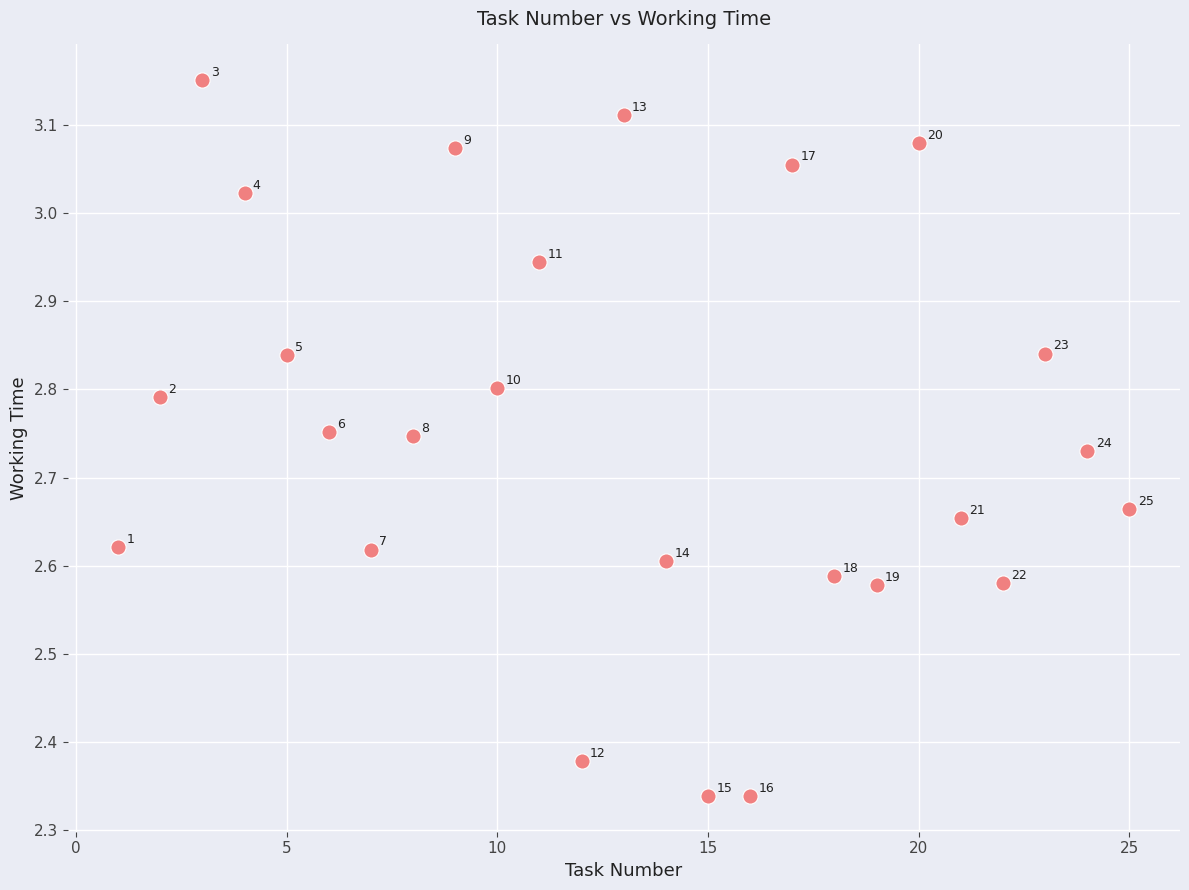

What is the range of X values (max minus min)?

24.0